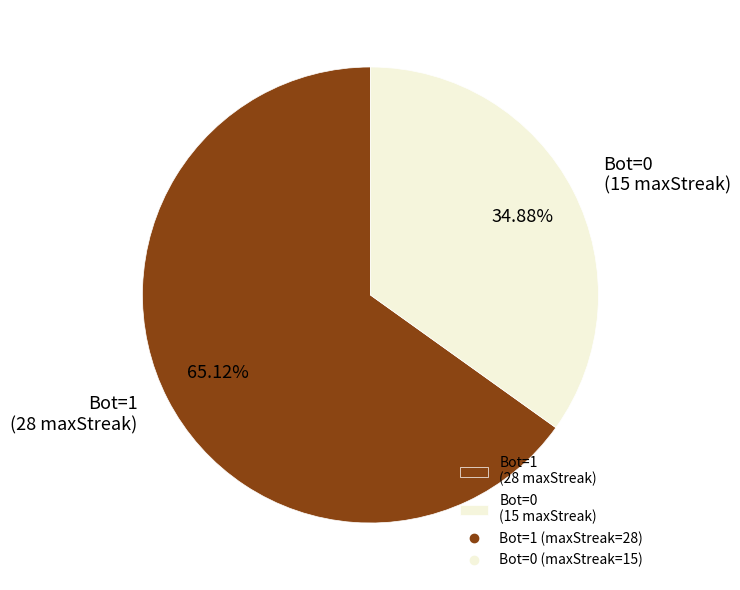

Does Bot=0 (15 maxStreak) represent more than half of the total?

No